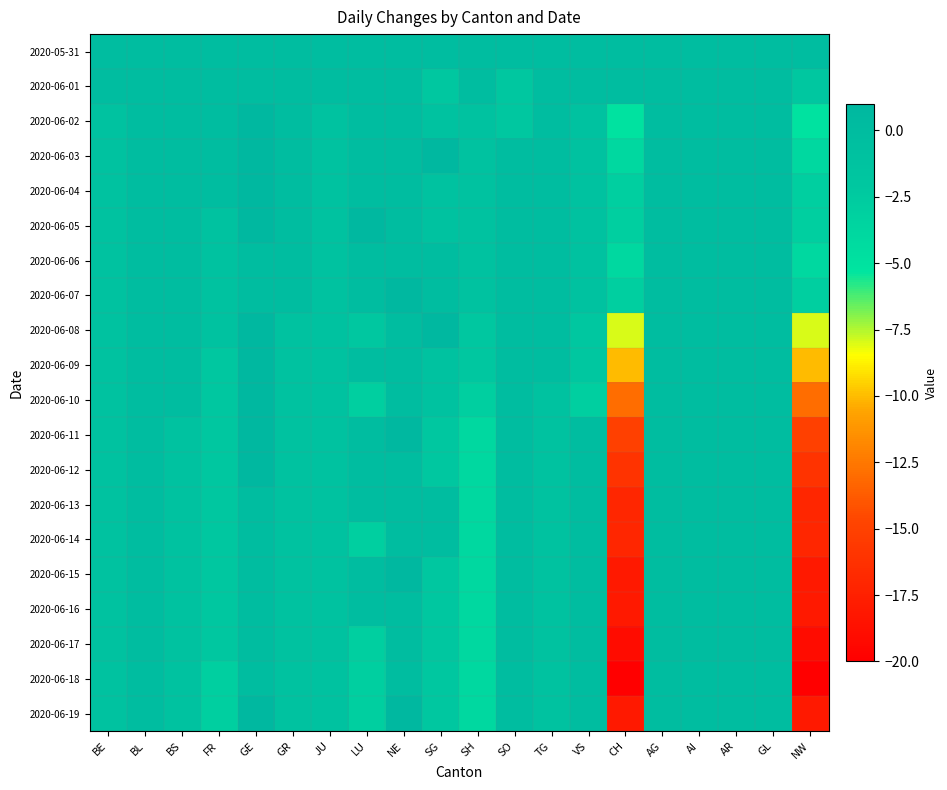

Reading left to right, what are all the values shown in this chart?

2020-05-31: BE=0	BL=0	BS=0	FR=0	GE=0	GR=0	JU=0	LU=0	NE=0	SG=0	SH=0	SO=0	TG=0	VS=0	CH=0	AG=0	AI=0	AR=0	GL=0	NW=0
2020-06-01: BE=0	BL=0	BS=0	FR=0	GE=0	GR=0	JU=0	LU=0	NE=0	SG=-2	SH=0	SO=-2	TG=0	VS=0	CH=0	AG=0	AI=0	AR=0	GL=0	NW=-2
2020-06-02: BE=-1	BL=0	BS=0	FR=0	GE=1	GR=0	JU=-1	LU=0	NE=0	SG=-1	SH=-1	SO=-2	TG=0	VS=-1	CH=-5	AG=0	AI=0	AR=0	GL=0	NW=-5
2020-06-03: BE=-1	BL=0	BS=0	FR=0	GE=1	GR=0	JU=-1	LU=0	NE=0	SG=1	SH=-1	SO=0	TG=0	VS=-1	CH=-4	AG=0	AI=0	AR=0	GL=0	NW=-4
2020-06-04: BE=-1	BL=0	BS=0	FR=0	GE=1	GR=0	JU=-1	LU=0	NE=0	SG=-1	SH=-1	SO=0	TG=0	VS=-1	CH=-3	AG=0	AI=0	AR=0	GL=0	NW=-3
2020-06-05: BE=-1	BL=0	BS=0	FR=-1	GE=1	GR=0	JU=-1	LU=1	NE=0	SG=-1	SH=-1	SO=0	TG=0	VS=-1	CH=-3	AG=0	AI=0	AR=0	GL=0	NW=-3
2020-06-06: BE=-1	BL=0	BS=0	FR=-1	GE=0	GR=0	JU=-1	LU=0	NE=0	SG=0	SH=-1	SO=0	TG=0	VS=-1	CH=-4	AG=0	AI=0	AR=0	GL=0	NW=-4
2020-06-07: BE=-1	BL=0	BS=0	FR=-1	GE=0	GR=0	JU=-1	LU=0	NE=1	SG=0	SH=-1	SO=0	TG=0	VS=-1	CH=-3	AG=0	AI=0	AR=0	GL=0	NW=-3
2020-06-08: BE=-1	BL=0	BS=0	FR=-1	GE=1	GR=-1	JU=-1	LU=-2	NE=0	SG=1	SH=-2	SO=0	TG=0	VS=-2	CH=-8	AG=0	AI=0	AR=0	GL=0	NW=-8
2020-06-09: BE=-1	BL=0	BS=0	FR=-2	GE=1	GR=-1	JU=-1	LU=0	NE=0	SG=-1	SH=-2	SO=0	TG=0	VS=-2	CH=-10	AG=0	AI=0	AR=0	GL=0	NW=-10
2020-06-10: BE=-1	BL=0	BS=0	FR=-2	GE=1	GR=-1	JU=-1	LU=-3	NE=0	SG=-1	SH=-3	SO=0	TG=-1	VS=-3	CH=-13	AG=0	AI=0	AR=0	GL=0	NW=-13
2020-06-11: BE=-1	BL=0	BS=-1	FR=-2	GE=1	GR=-1	JU=-1	LU=0	NE=1	SG=-2	SH=-4	SO=0	TG=-1	VS=0	CH=-15	AG=0	AI=0	AR=0	GL=0	NW=-15
2020-06-12: BE=-1	BL=0	BS=-1	FR=-2	GE=1	GR=-1	JU=-1	LU=0	NE=0	SG=-2	SH=-4	SO=0	TG=-1	VS=0	CH=-16	AG=0	AI=0	AR=0	GL=0	NW=-16
2020-06-13: BE=-1	BL=0	BS=-1	FR=-2	GE=0	GR=-1	JU=-1	LU=0	NE=0	SG=0	SH=-4	SO=0	TG=-1	VS=0	CH=-17	AG=0	AI=0	AR=0	GL=0	NW=-17
2020-06-14: BE=-1	BL=0	BS=-1	FR=-2	GE=0	GR=-1	JU=-1	LU=-3	NE=0	SG=0	SH=-4	SO=0	TG=-1	VS=0	CH=-17	AG=0	AI=0	AR=0	GL=0	NW=-17
2020-06-15: BE=-1	BL=0	BS=-1	FR=-2	GE=0	GR=-1	JU=-1	LU=0	NE=1	SG=-2	SH=-4	SO=0	TG=-1	VS=0	CH=-18	AG=0	AI=0	AR=0	GL=0	NW=-18
2020-06-16: BE=-1	BL=0	BS=-1	FR=-2	GE=0	GR=-1	JU=-1	LU=0	NE=0	SG=-2	SH=-4	SO=0	TG=-1	VS=0	CH=-18	AG=0	AI=0	AR=0	GL=0	NW=-18
2020-06-17: BE=-1	BL=0	BS=-1	FR=-2	GE=0	GR=-1	JU=-1	LU=-3	NE=0	SG=-2	SH=-4	SO=0	TG=-1	VS=0	CH=-19	AG=0	AI=0	AR=0	GL=0	NW=-19
2020-06-18: BE=-1	BL=0	BS=-1	FR=-3	GE=0	GR=-1	JU=-1	LU=-3	NE=0	SG=-2	SH=-4	SO=0	TG=-1	VS=0	CH=-20	AG=0	AI=0	AR=0	GL=0	NW=-20
2020-06-19: BE=-1	BL=0	BS=-1	FR=-3	GE=1	GR=-1	JU=-1	LU=-3	NE=1	SG=-2	SH=-4	SO=0	TG=-1	VS=0	CH=-18	AG=0	AI=0	AR=0	GL=0	NW=-18